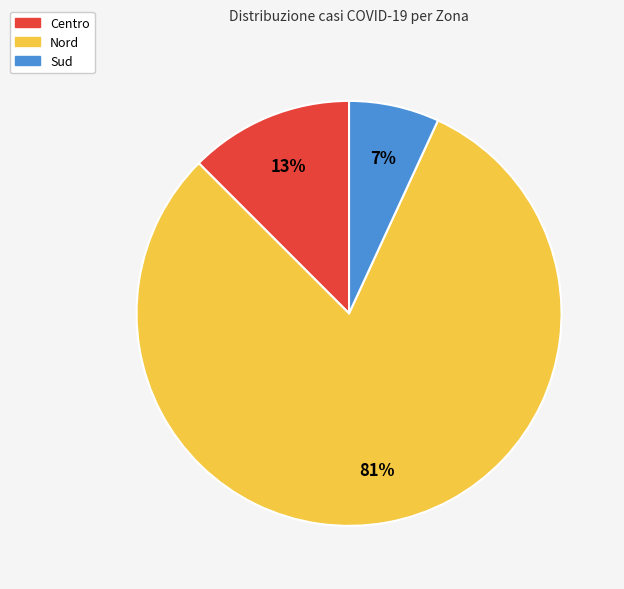

Which slice is the largest?

Nord